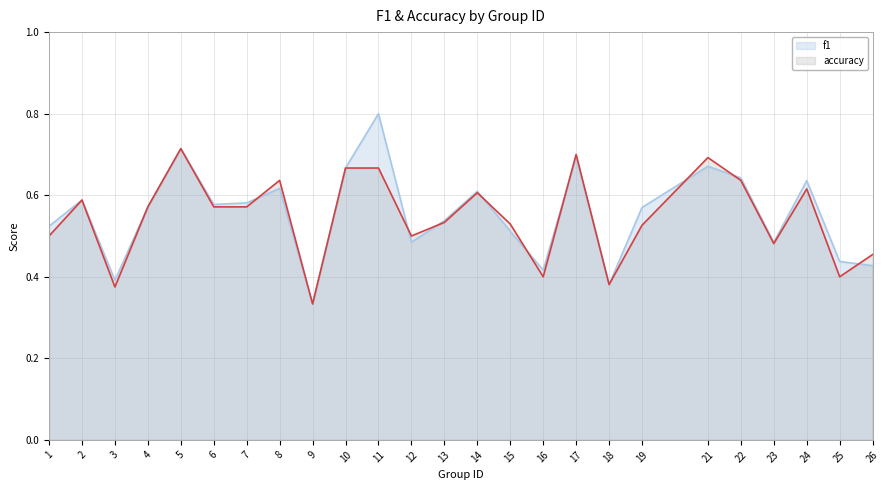

Which series ends up on top after the final intersection of accuracy and f1?

accuracy